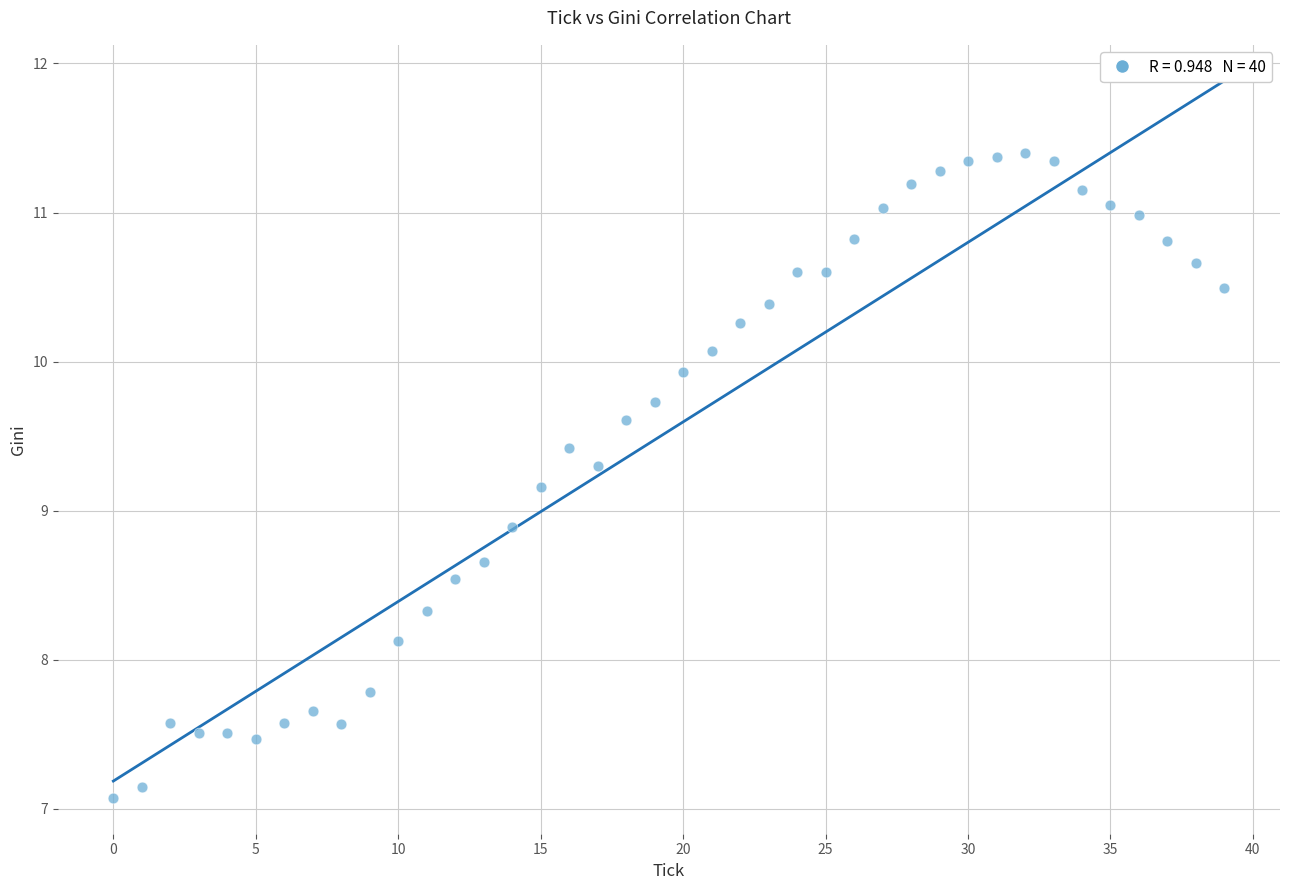

What is the range of Y values (max minus min)?

4.3